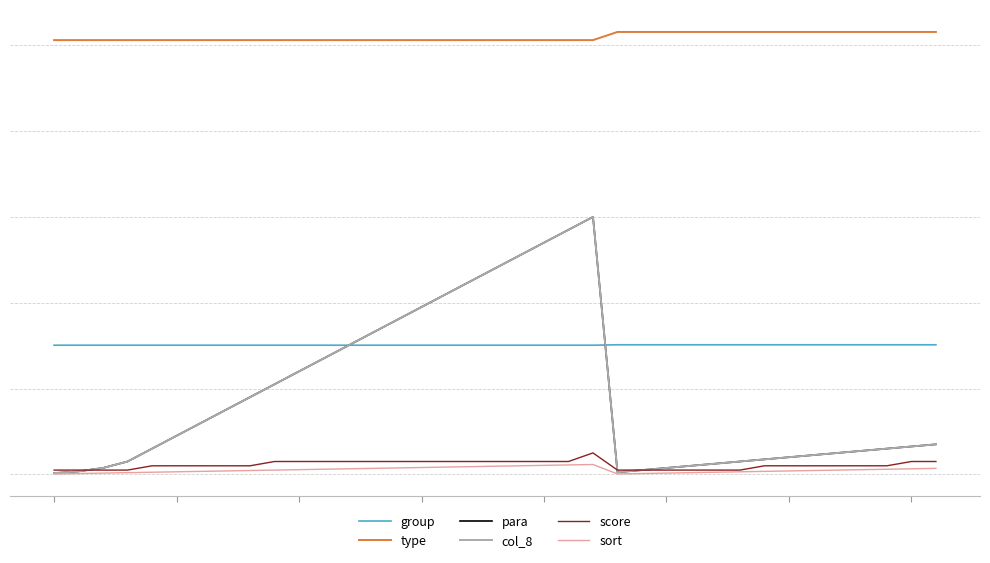

What is the difference between the maximum and minimum values in the sort series?

22